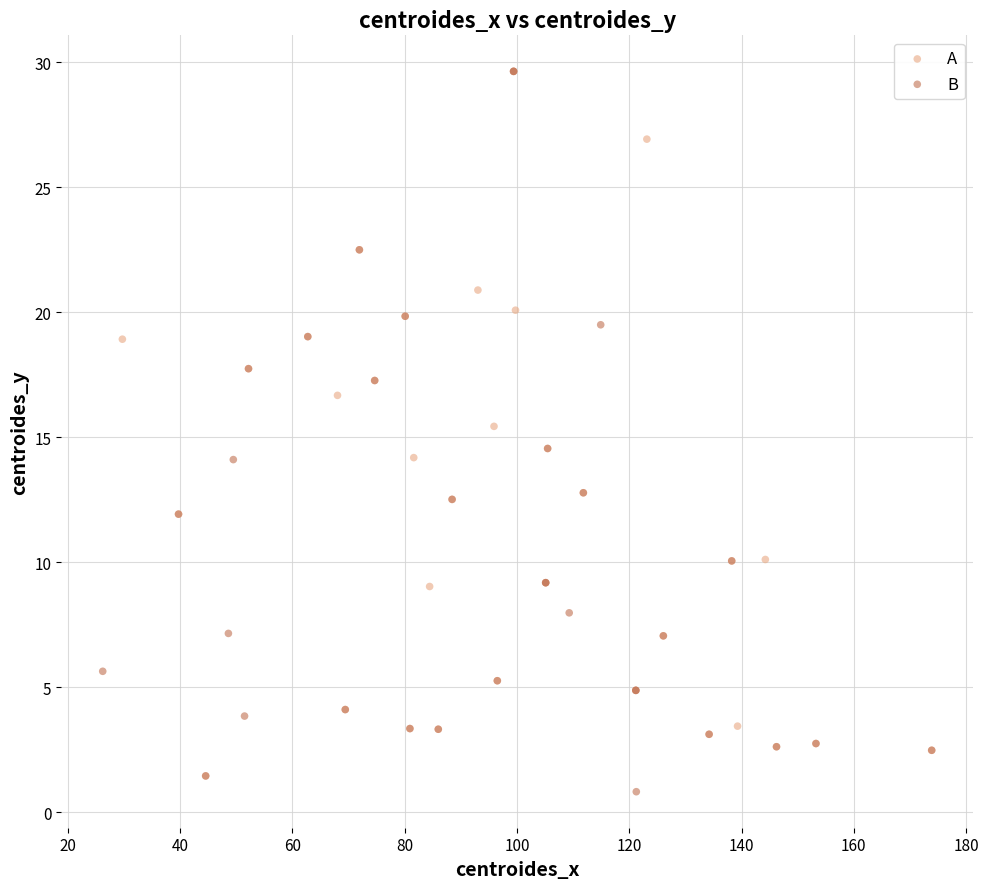

Which series has the widest spread of Y values?

B